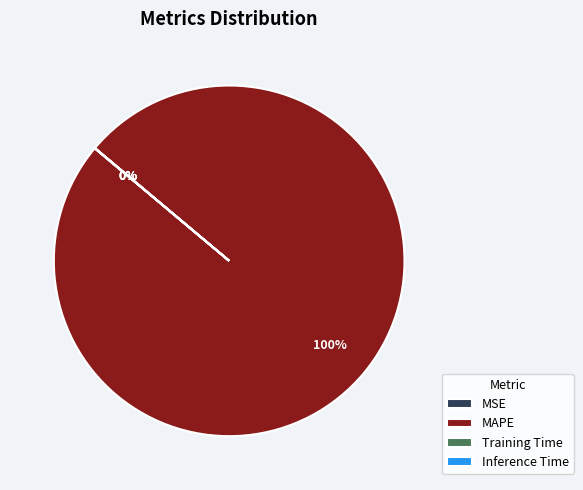

To the nearest percent, what is the average slice percentage?

25%